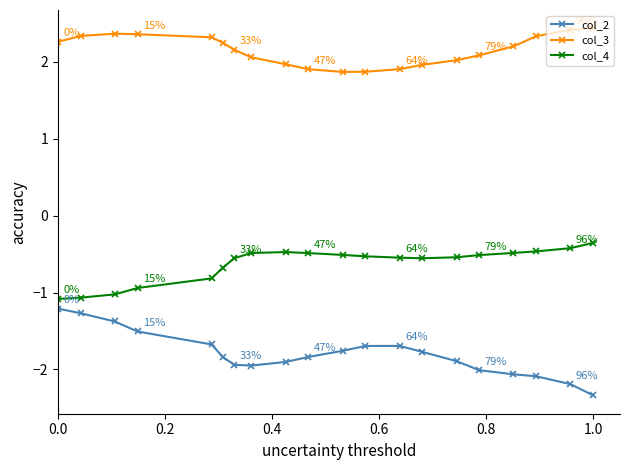

At how many categories does at least one series exceed -1?

20